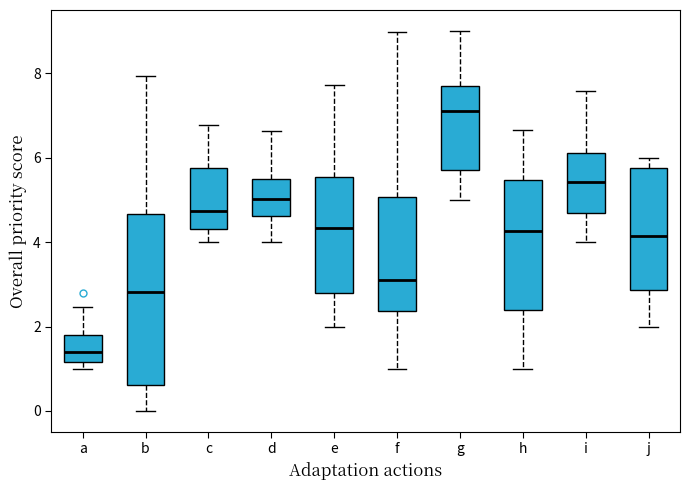

Where is the upper edge of the box for f on the y-axis? The values are not printed on the chart, so give them approximately, as read against the axis.

5.0